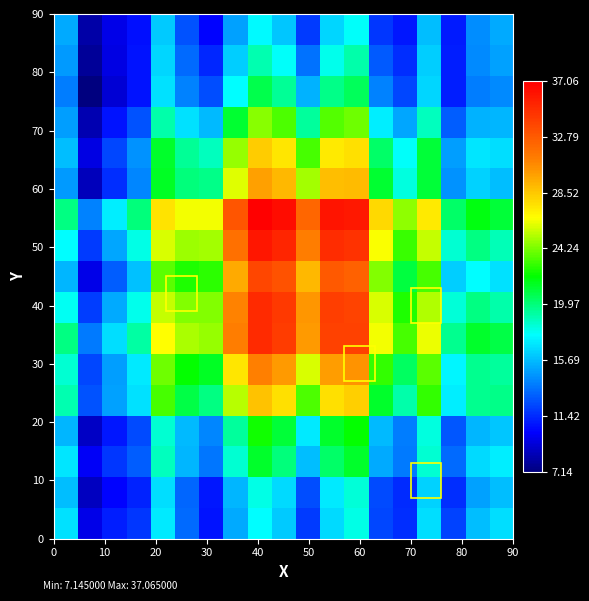

Count the number of categories in the chart.

19